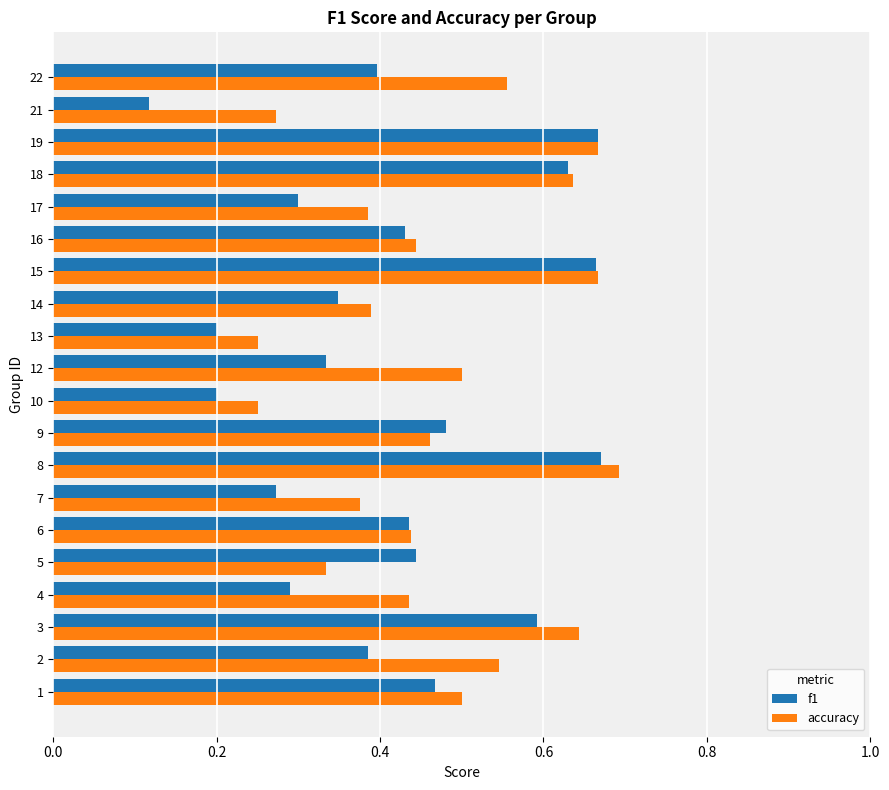

Rank the series by their average value, from highest to lowest.

accuracy, f1